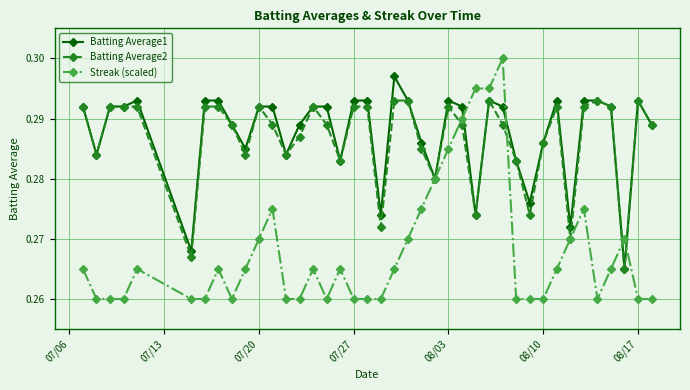

Rank the series by their maximum value, from highest to lowest.

Streak (scaled), Batting Average1, Batting Average2